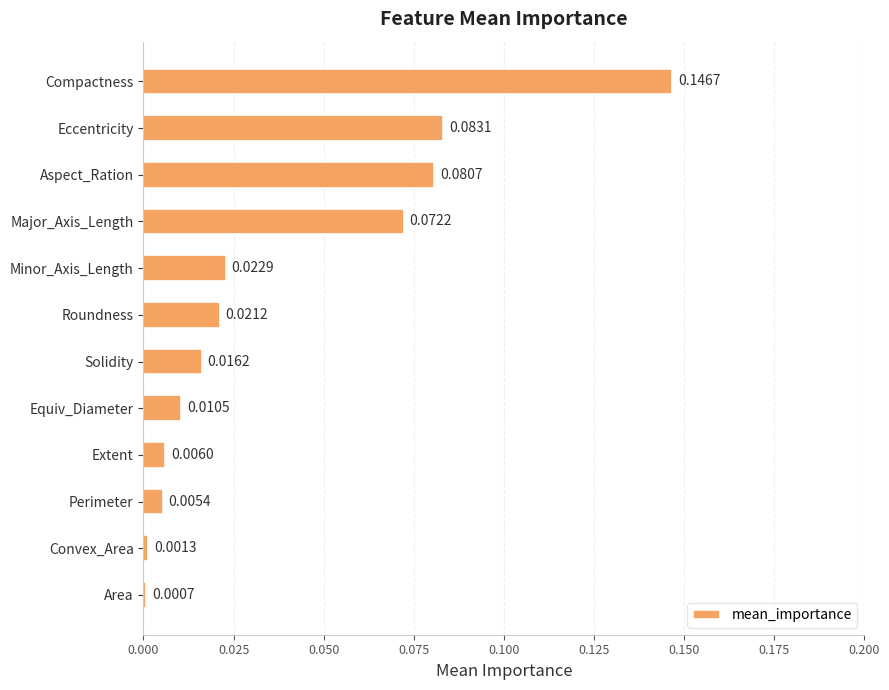

How many categories are shown in the chart?

12